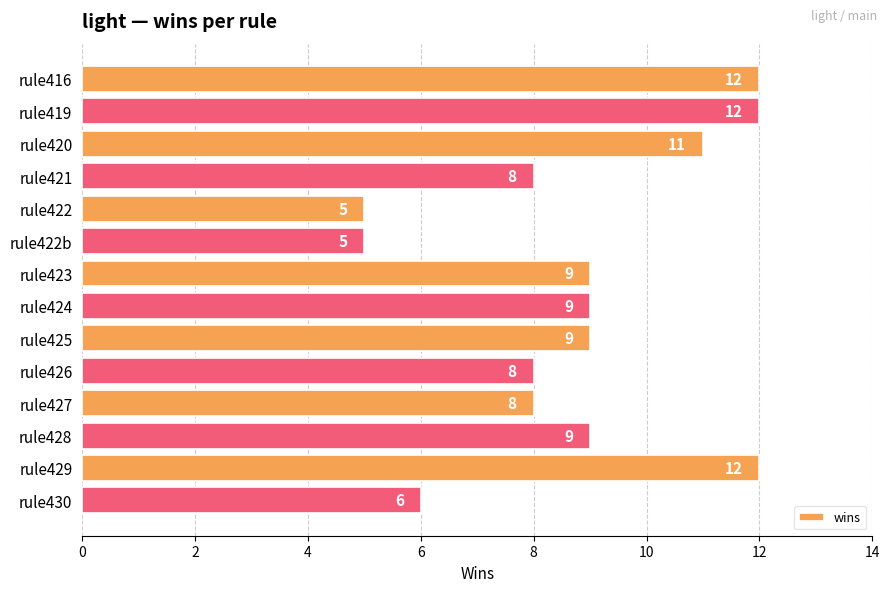

Reading top to bottom, extract all data points from this chart.

12	12	11	8	5	5	9	9	9	8	8	9	12	6